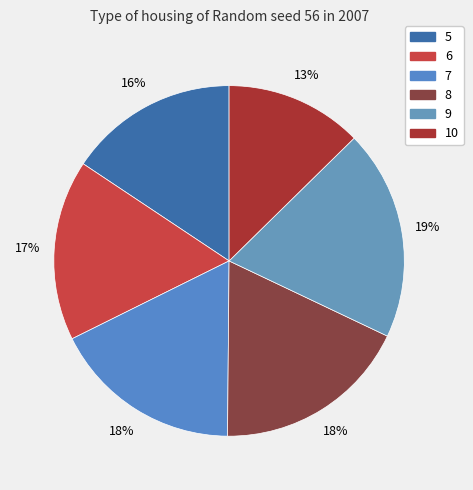

Count the number of slices in the pie.

6